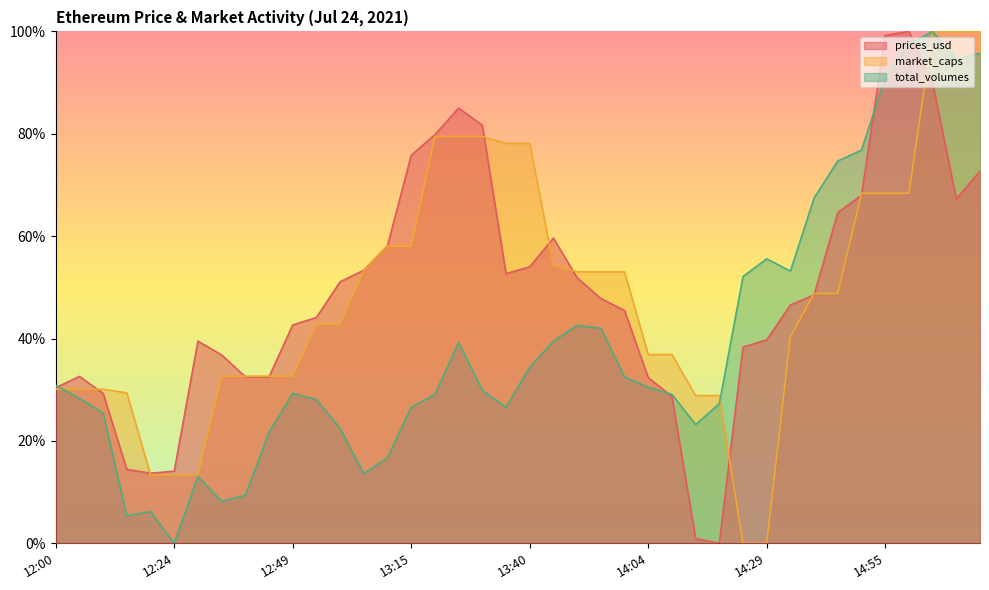

Which has a higher value, 14:55 or 15:09?

14:55